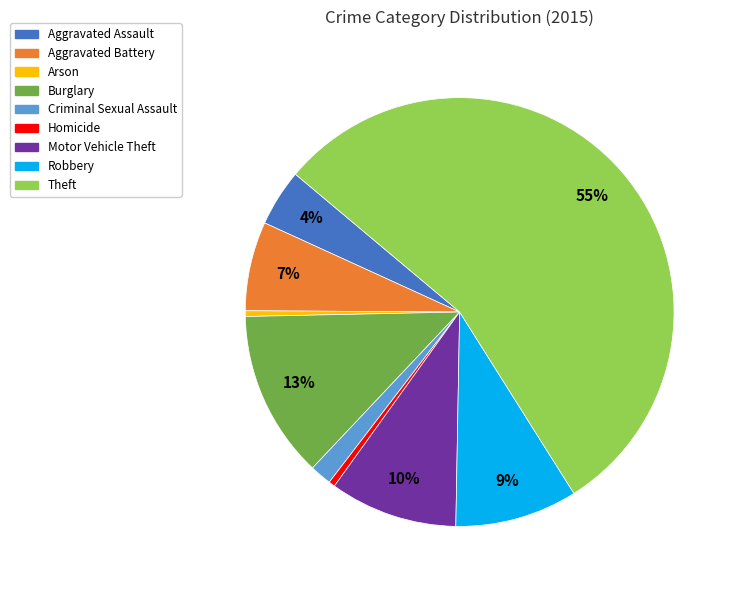

Approximately how many times larger is the value at Theft compared to Arson?

128.0